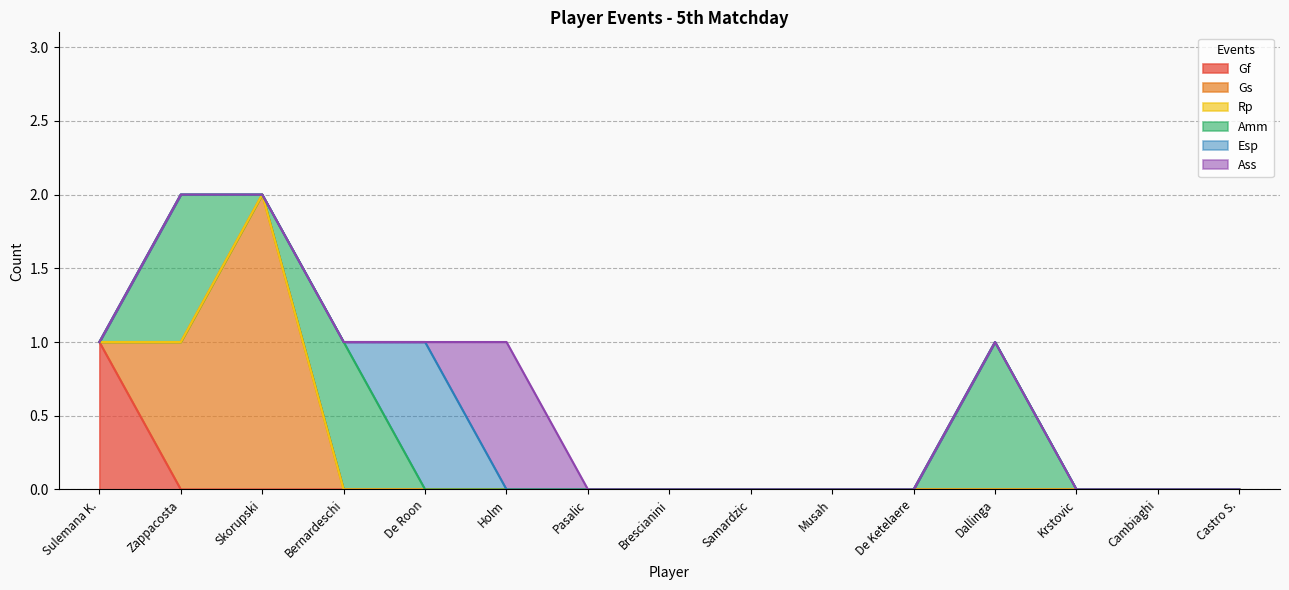

What is the difference between the maximum and second lowest values in the Gs series?

2